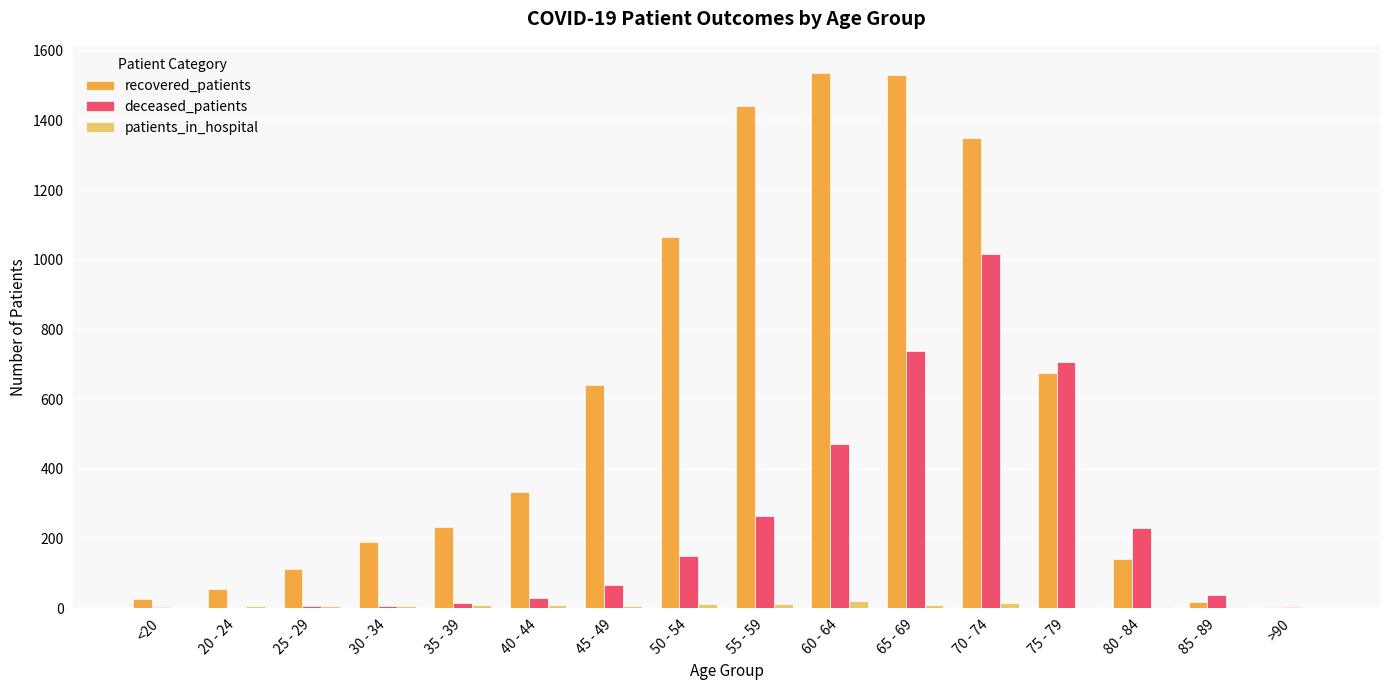

What is the sum of all patients_in_hospital values?

118